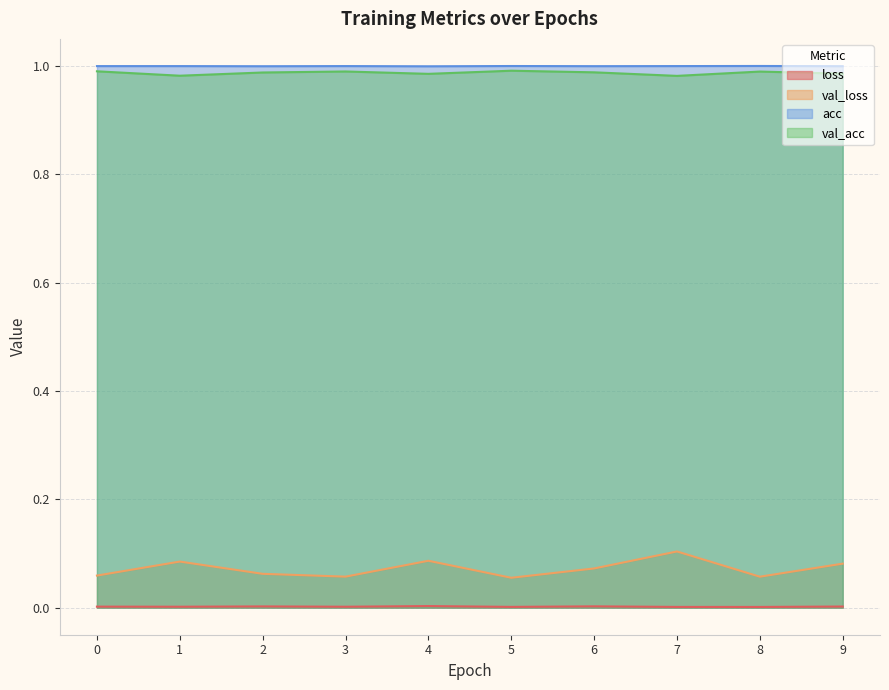

In acc, how many points are higher than both neighbors (excluding endpoints)?

3